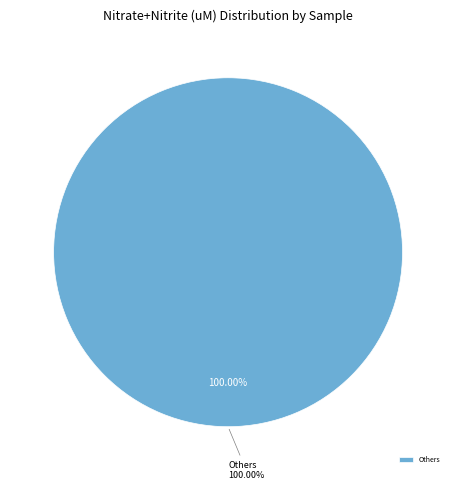

Is it true that 20180702 M2 is 1% of the pie?

False